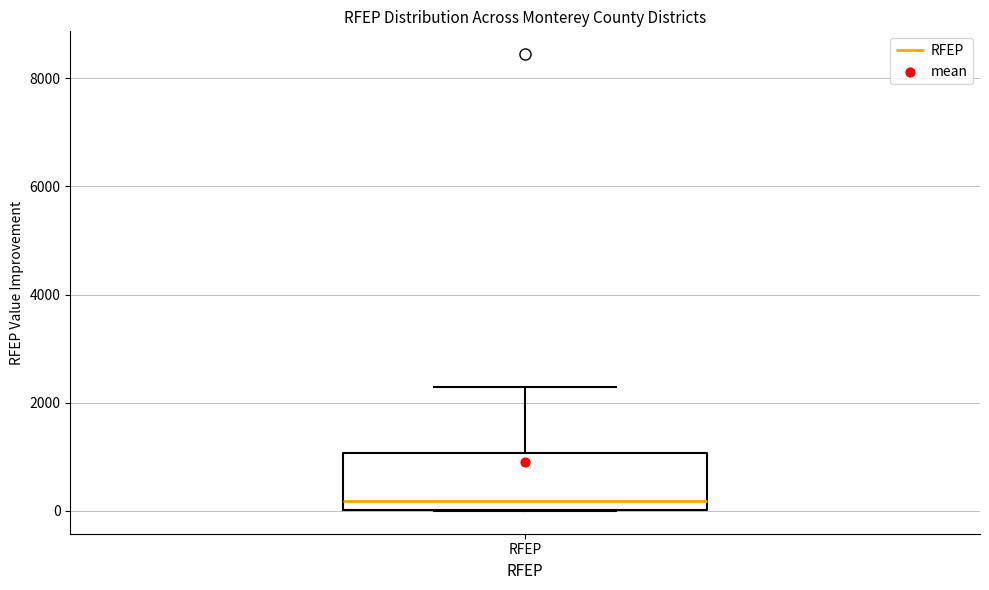

Read this box plot against the y-axis: the position of the median line, the range covered by the box, and the ends of both whiskers. The values are not printed on the chart, so give them approximately, as read against the axis.

median 200, box 0 to 1000, whiskers 0 to 2200